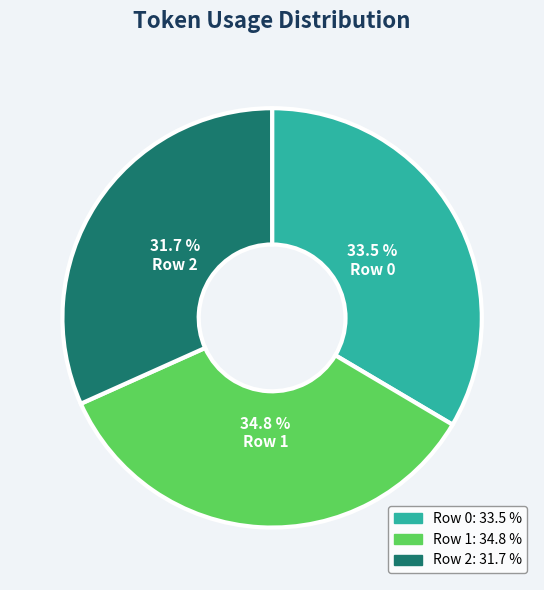

Is there any slice that represents more than half of the pie?

No